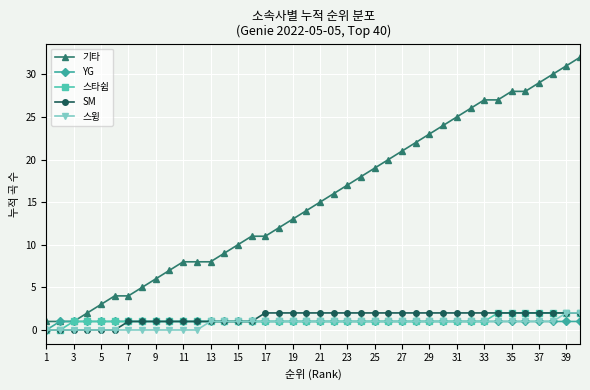

Which series has the largest total across all categories?

기타